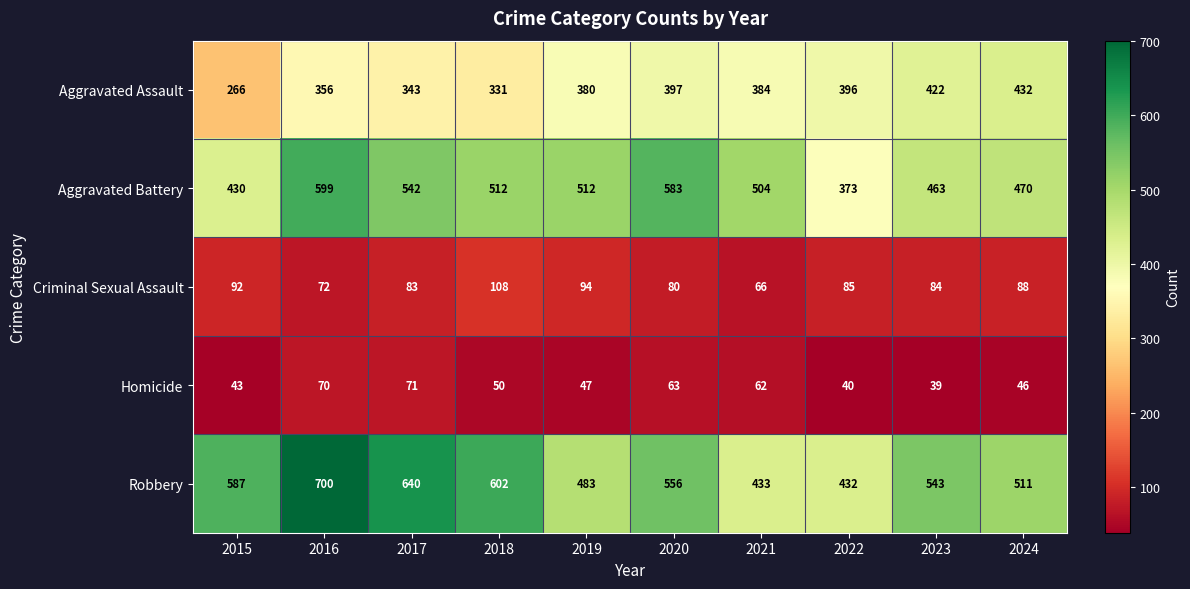

At 2021, list the series in order from largest to smallest.

Aggravated Battery, Robbery, Aggravated Assault, Criminal Sexual Assault, Homicide